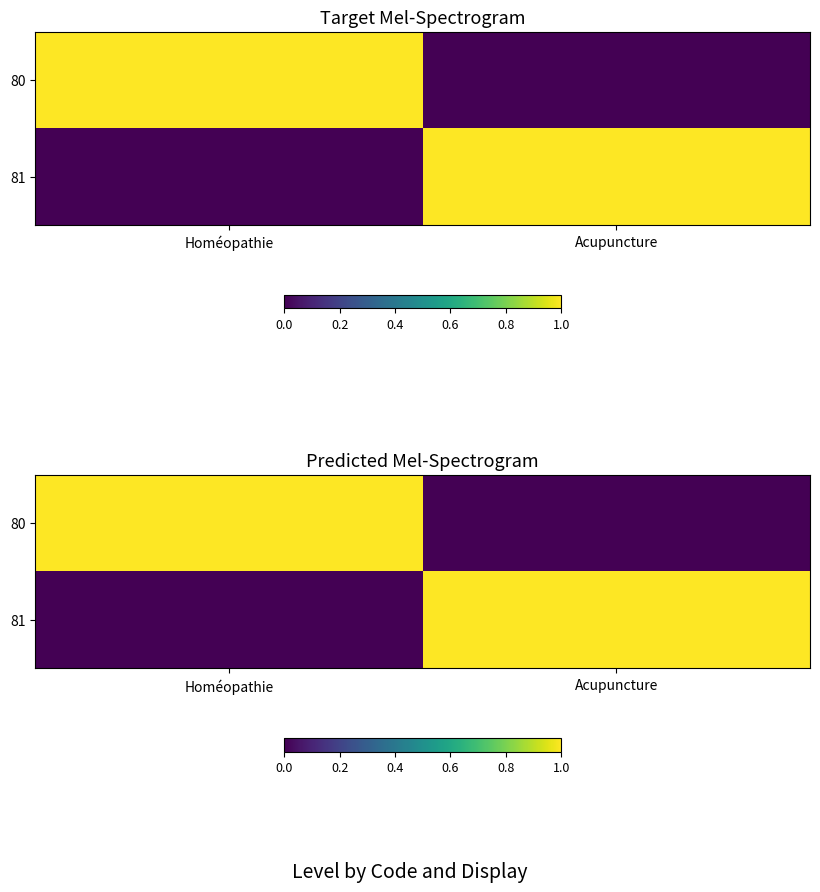

Rank the series at Homéopathie from lowest to highest value.

81, 80